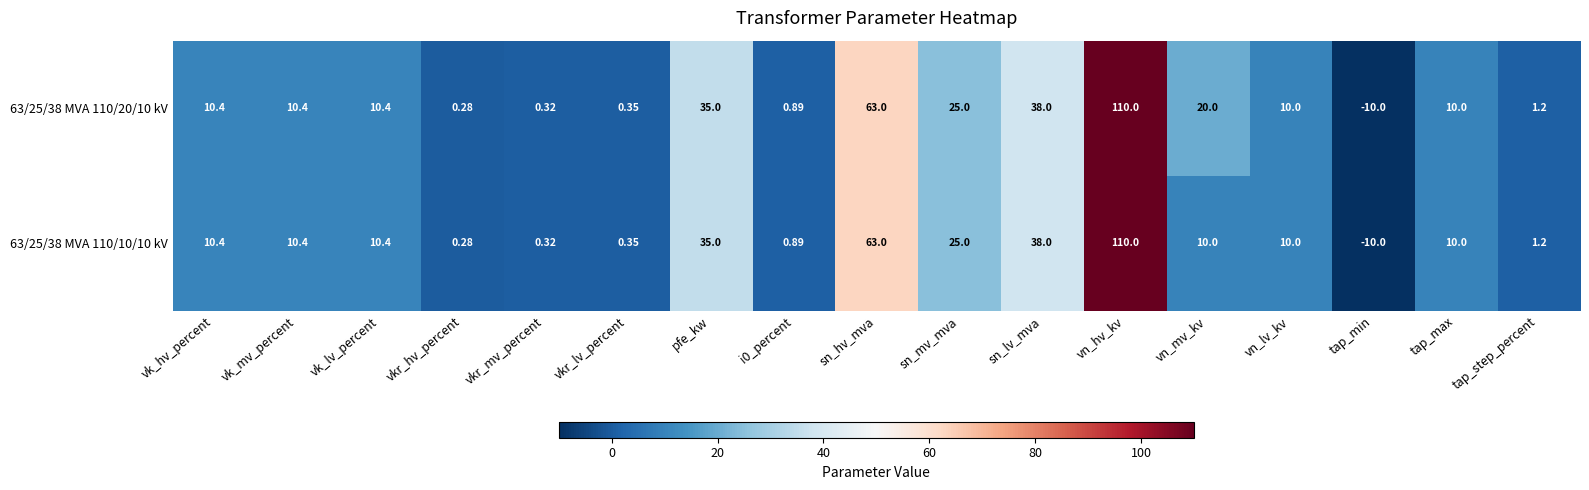

Count the number of categories in the chart.

17